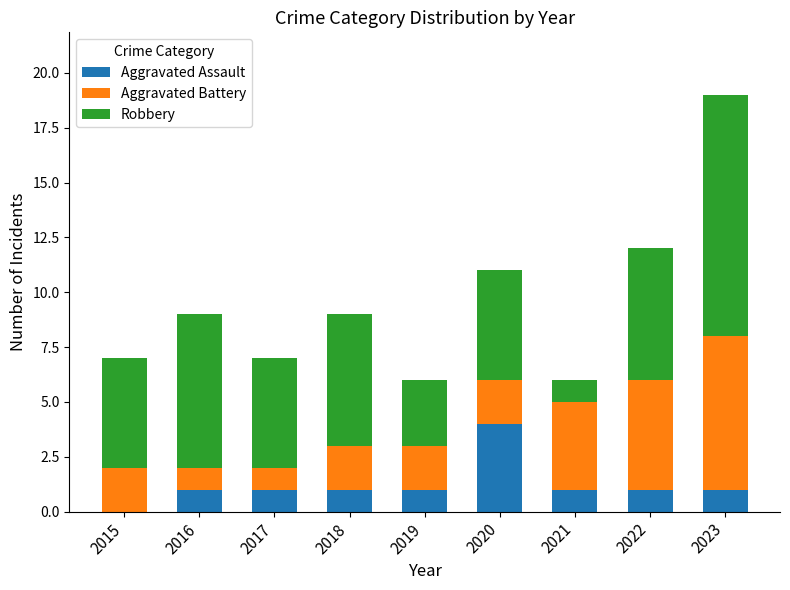

Which category has the highest value in the Aggravated Assault series?

2020